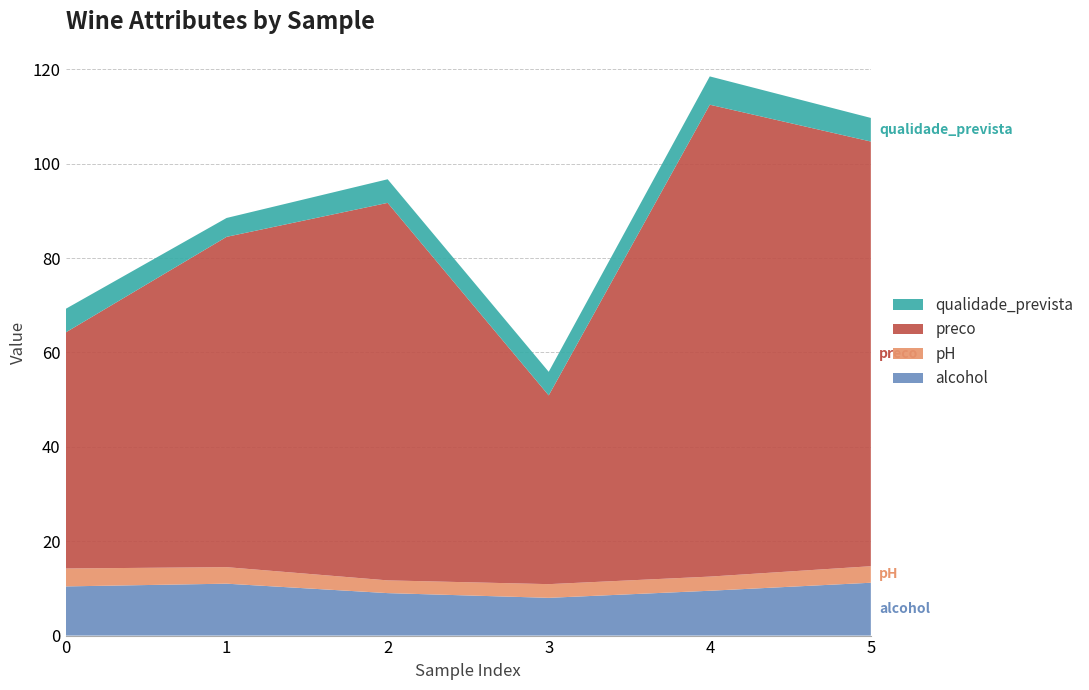

Reading left to right, extract all data points from this chart.

alcohol: 0=10.4	1=11.0	2=9.0	3=8.0	4=9.5	5=11.2
pH: 0=3.8	1=3.5	2=2.7	3=2.9	4=3.0	5=3.5
preco: 0=50.0	1=70.0	2=80.0	3=40.0	4=100.0	5=90.0
qualidade_prevista: 0=5.0	1=4.0	2=5.0	3=5.0	4=6.0	5=5.0